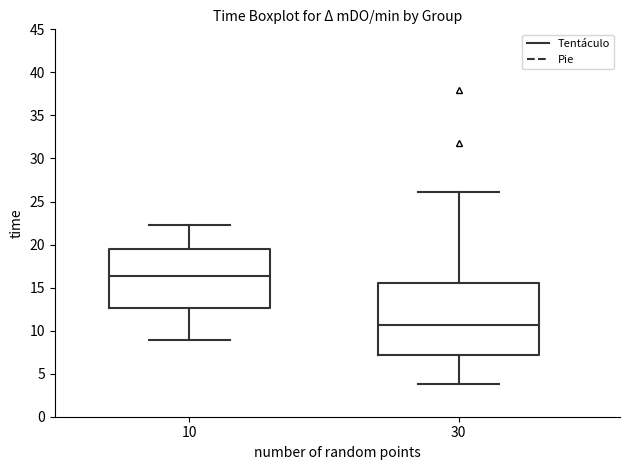

Comparing the boxes themselves (not the whiskers), which one is the tallest?

30